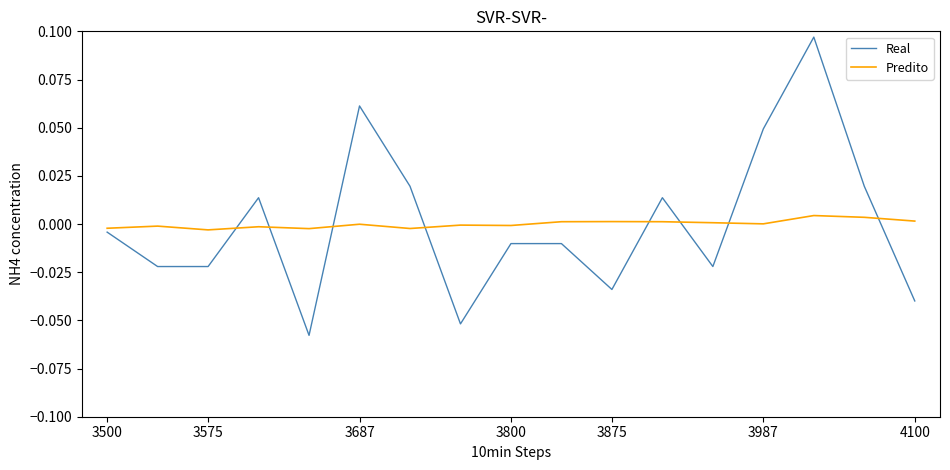

Which series has the widest spread of values?

Real